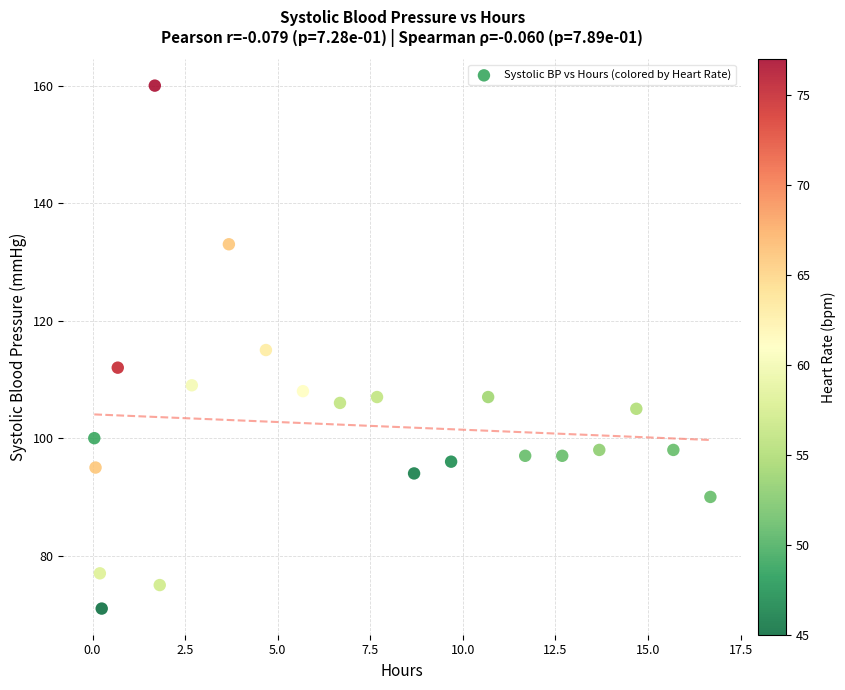

What is the range of Y values (max minus min)?

89